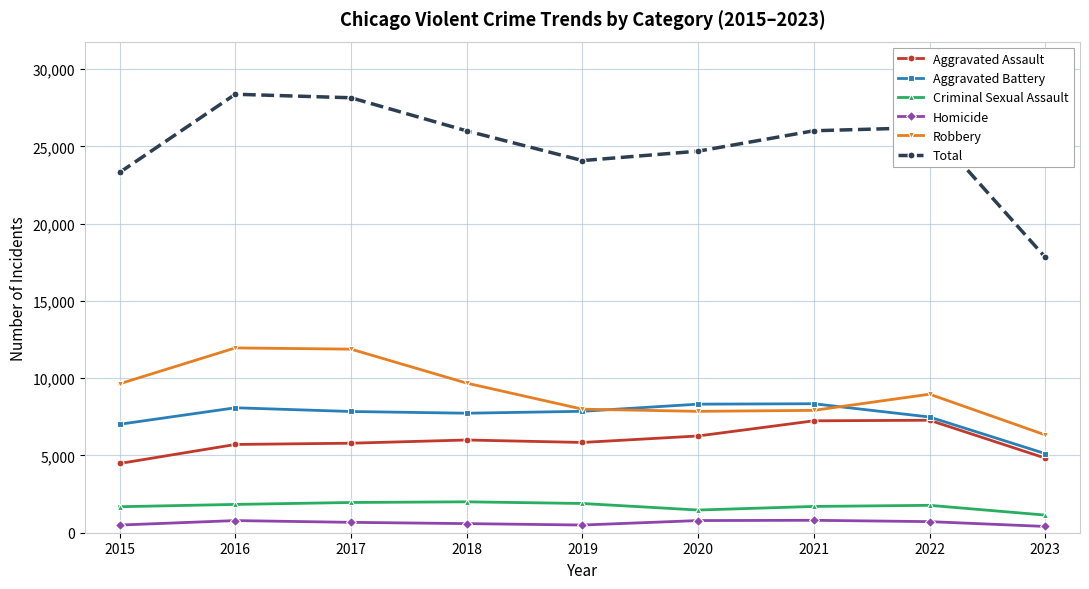

Is the value of Aggravated Assault at 2020 greater than the value of Total at 2019?

No